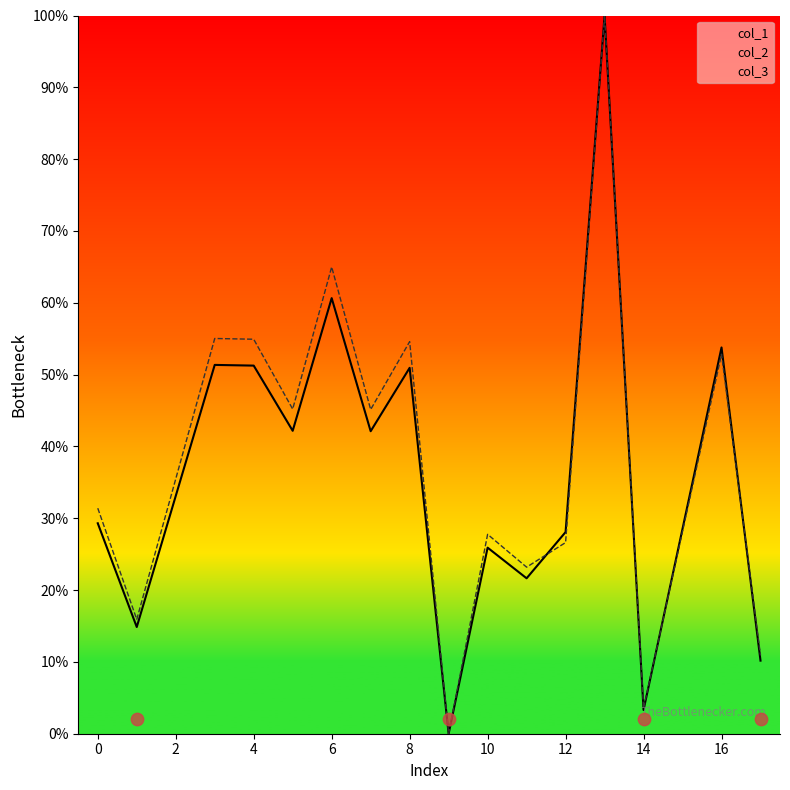

Is the value of col_1 at 10 greater than the value of col_2 at 13?

No